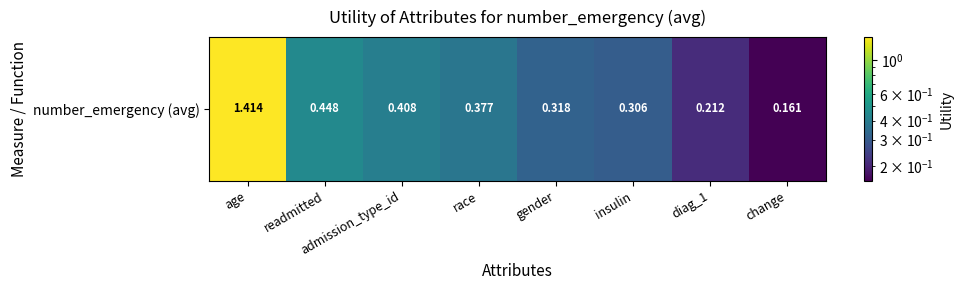

Read the value at readmitted.

0.4